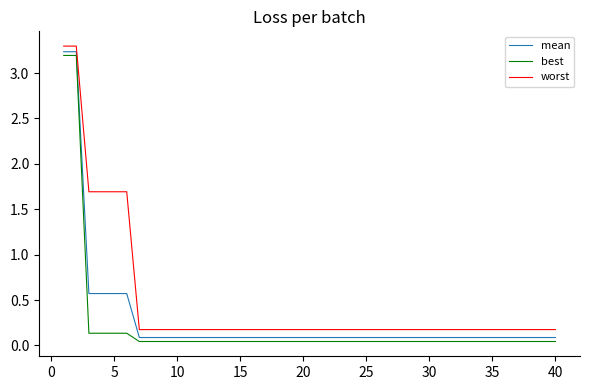

What are all the series names shown in the legend?

mean, best, worst